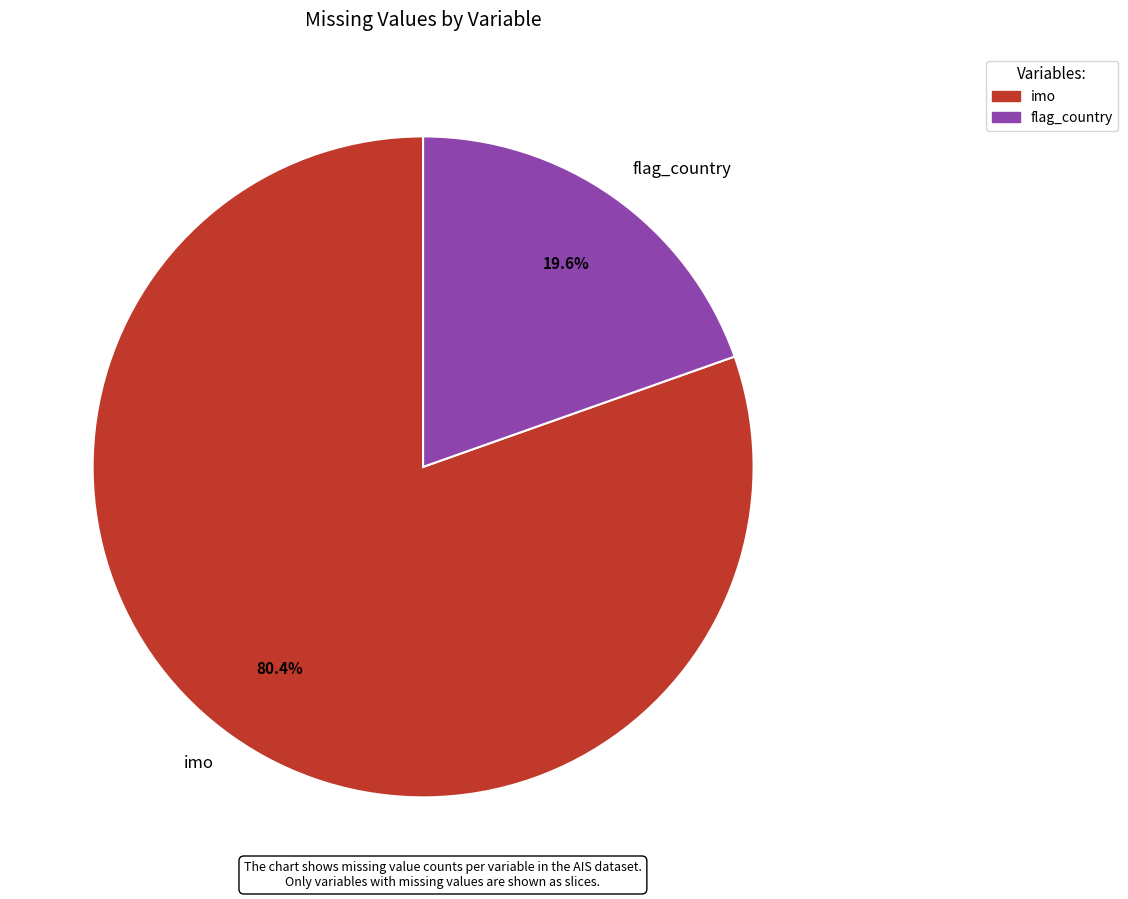

How much of the chart is everything except imo?

19.6%